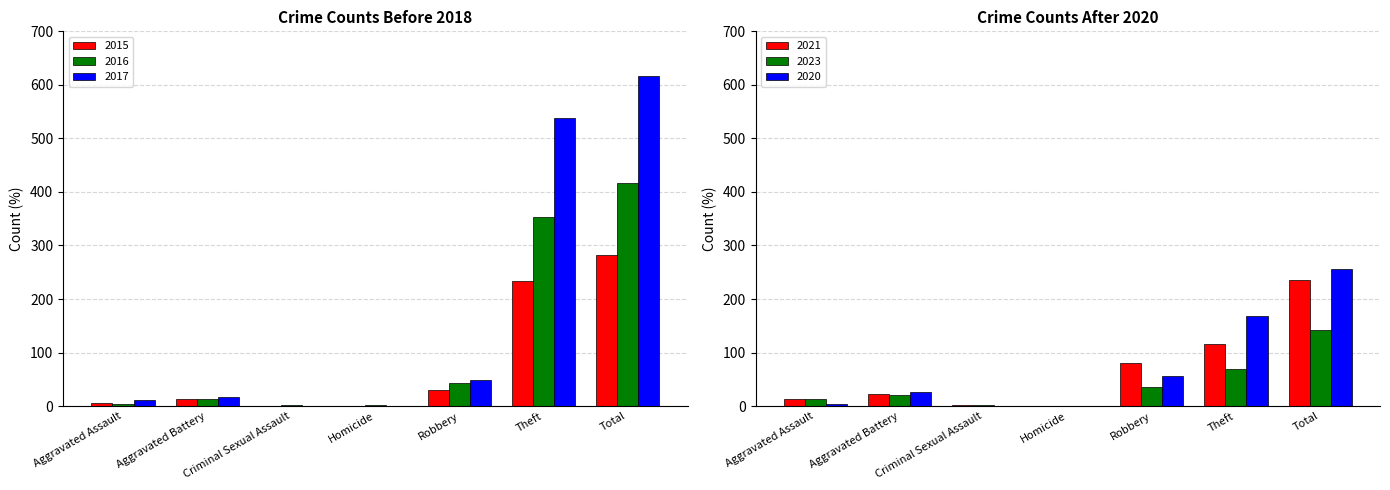

Reading left to right, list all the values displayed in this chart.

2021: Aggravated Assault=13	Aggravated Battery=23	Criminal Sexual Assault=2	Homicide=1	Robbery=80	Theft=116	Total=235
2023: Aggravated Assault=14	Aggravated Battery=20	Criminal Sexual Assault=2	Homicide=1	Robbery=36	Theft=69	Total=142
2020: Aggravated Assault=4	Aggravated Battery=26	Criminal Sexual Assault=1	Homicide=1	Robbery=57	Theft=168	Total=257
2015: Aggravated Assault=6	Aggravated Battery=13	Criminal Sexual Assault=0	Homicide=0	Robbery=30	Theft=233	Total=282
2016: Aggravated Assault=3	Aggravated Battery=13	Criminal Sexual Assault=2	Homicide=2	Robbery=44	Theft=354	Total=416
2017: Aggravated Assault=12	Aggravated Battery=17	Criminal Sexual Assault=1	Homicide=1	Robbery=49	Theft=538	Total=617